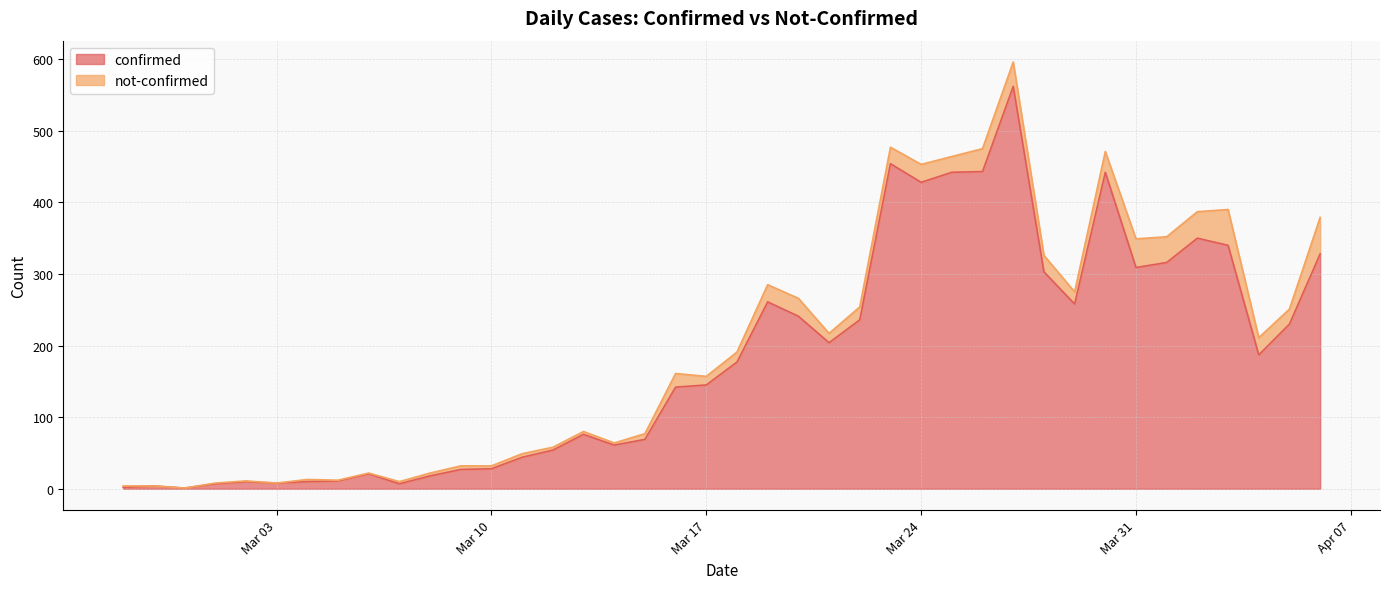

What is the label of the 27th point from the right?

2020-03-11